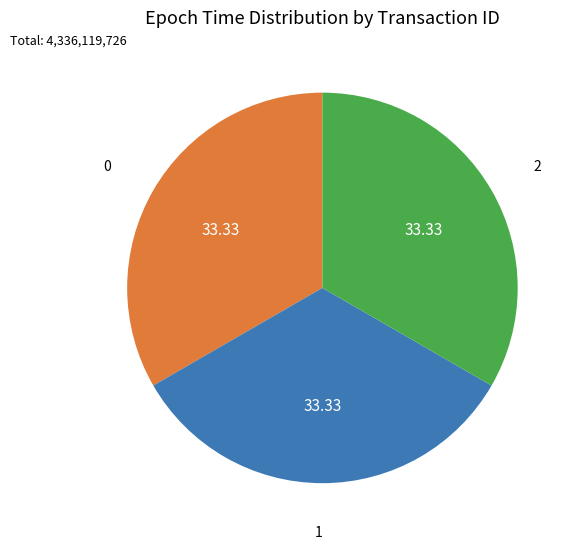

Is there any slice that represents more than half of the pie?

No